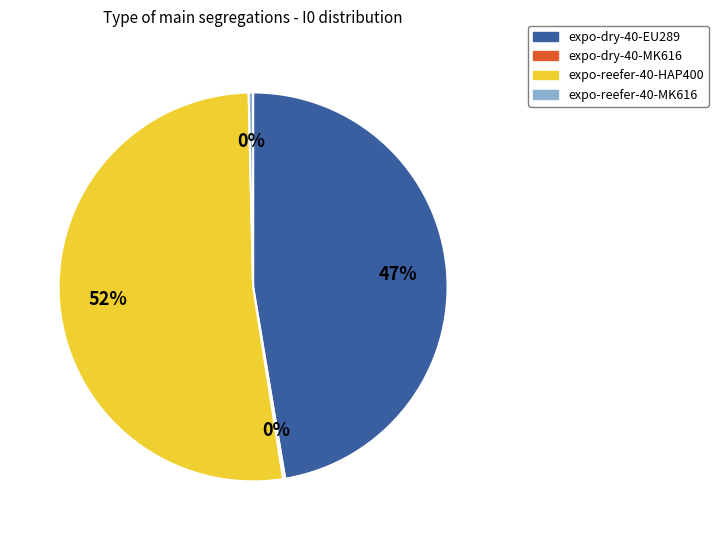

To the nearest percent, what is the average slice percentage?

25%